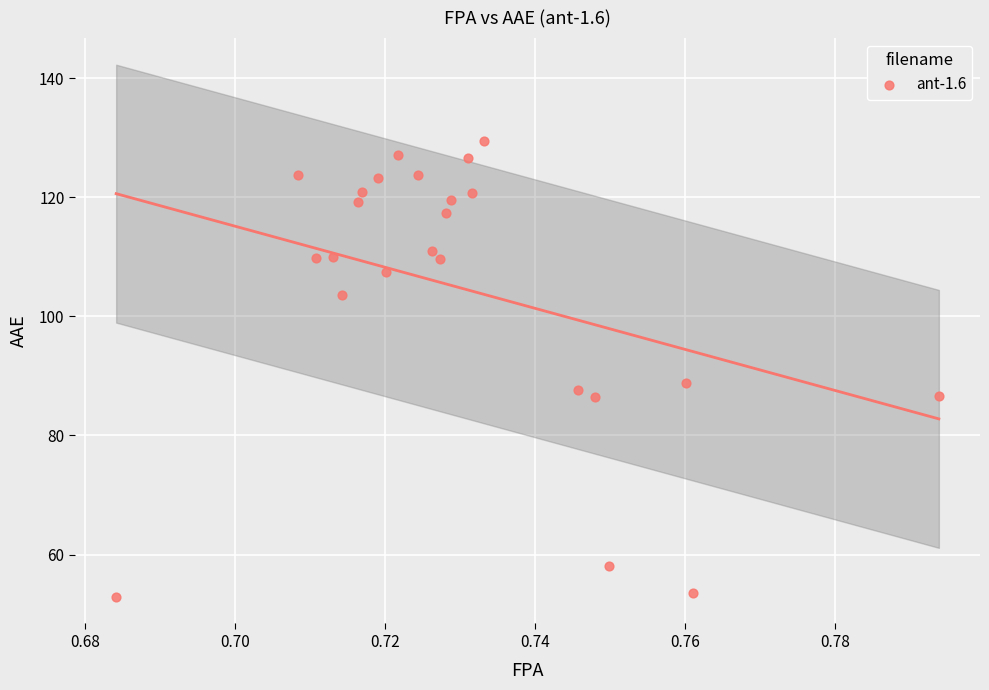

What Y value in the scatter plot is closest to 91?

88.9